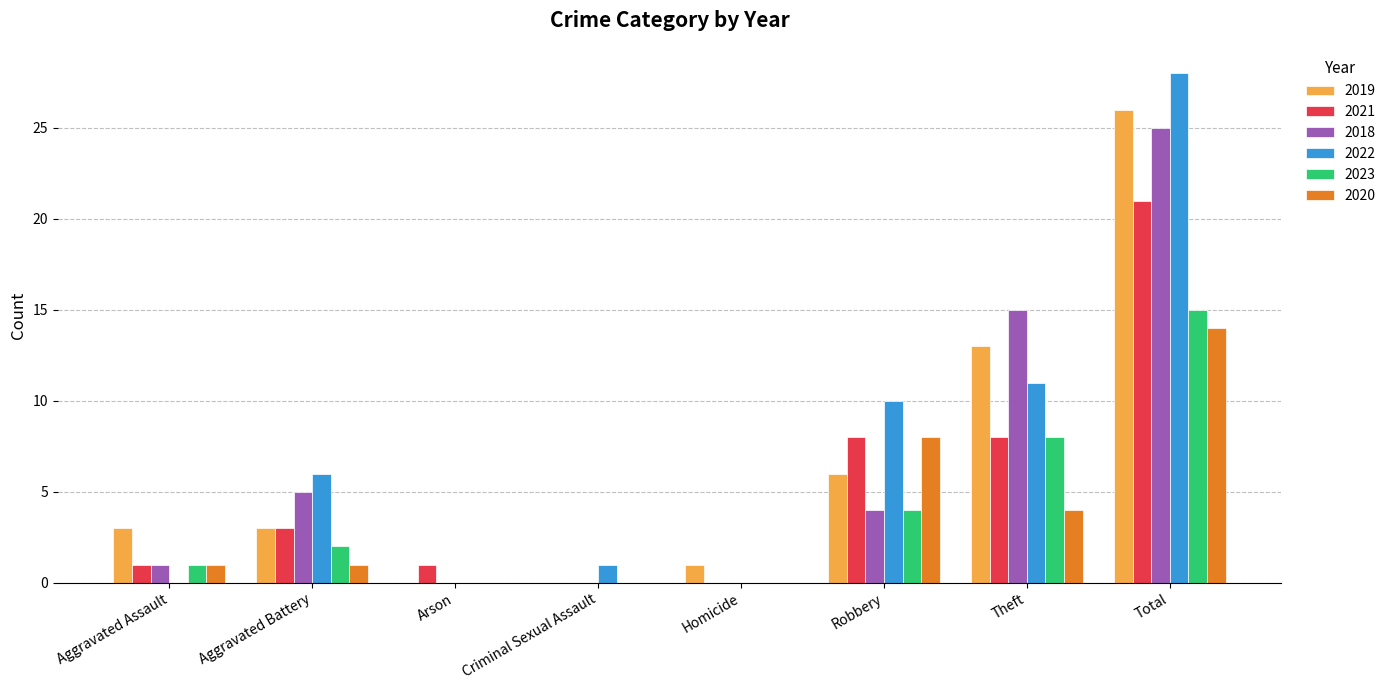

Is the value of 2022 at Aggravated Battery greater than the value of 2021 at Criminal Sexual Assault?

Yes